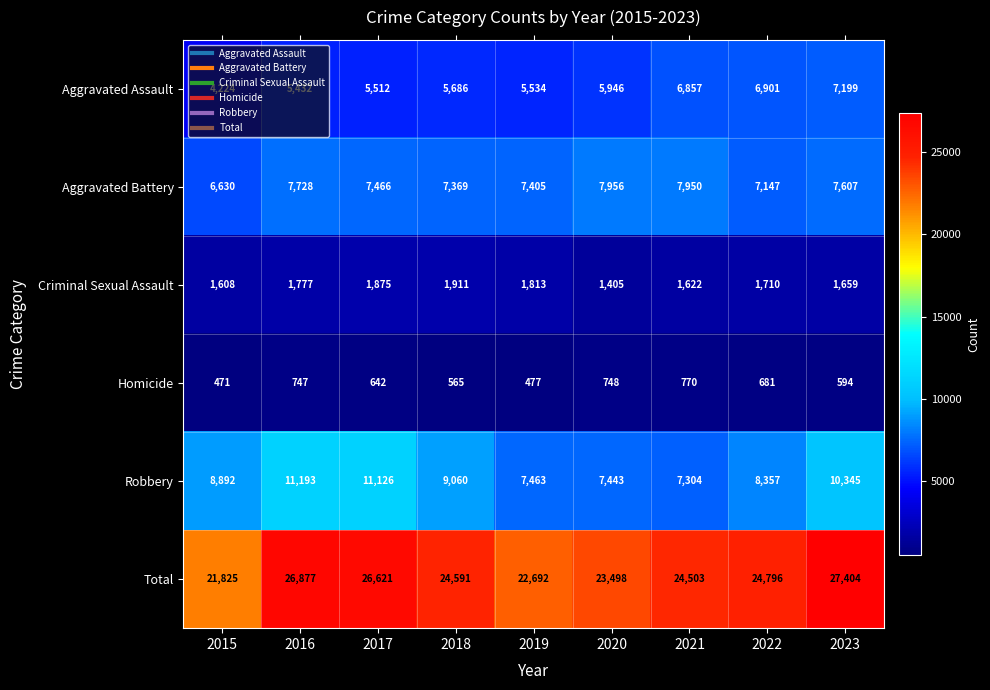

What is the difference between the highest and lowest values at 2020?

22750